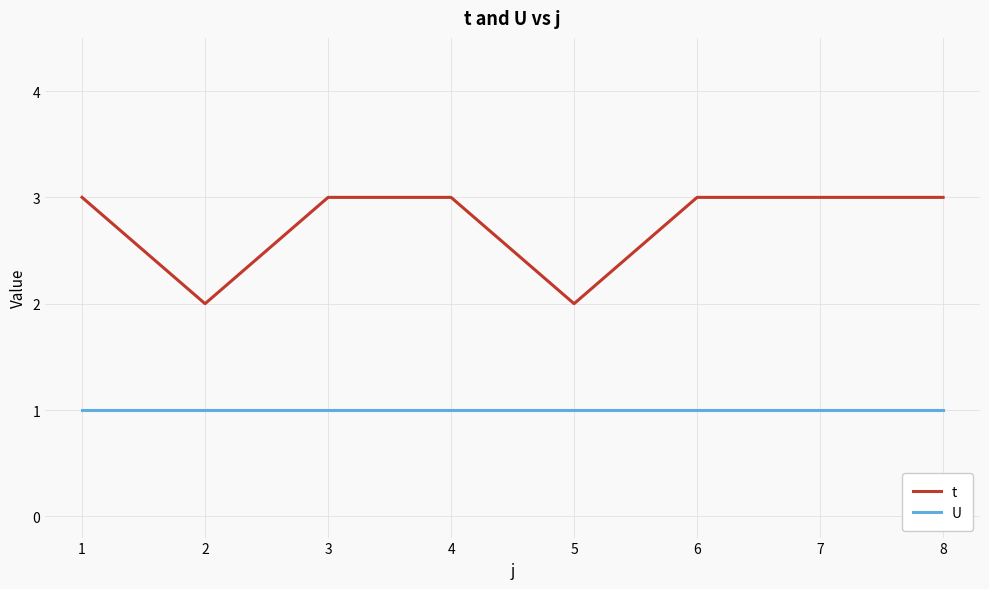

How many lines are shown in the chart?

2